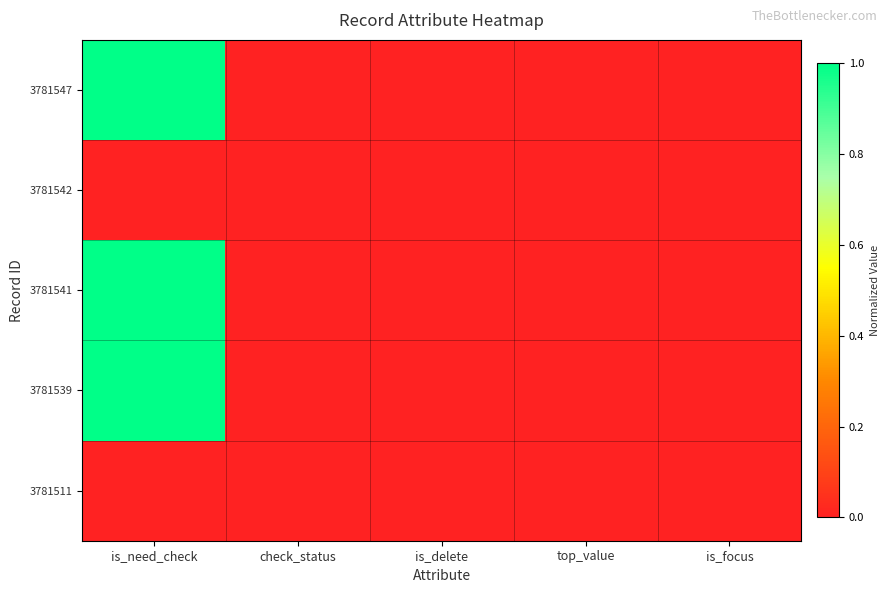

Reading right to left, extract all data points from this chart.

3781547: is_focus=0.0	top_value=0.0	is_delete=0.0	check_status=0.0	is_need_check=1.0
3781542: is_focus=0.0	top_value=0.0	is_delete=0.0	check_status=0.0	is_need_check=0.0
3781541: is_focus=0.0	top_value=0.0	is_delete=0.0	check_status=0.0	is_need_check=1.0
3781539: is_focus=0.0	top_value=0.0	is_delete=0.0	check_status=0.0	is_need_check=1.0
3781511: is_focus=0.0	top_value=0.0	is_delete=0.0	check_status=0.0	is_need_check=0.0